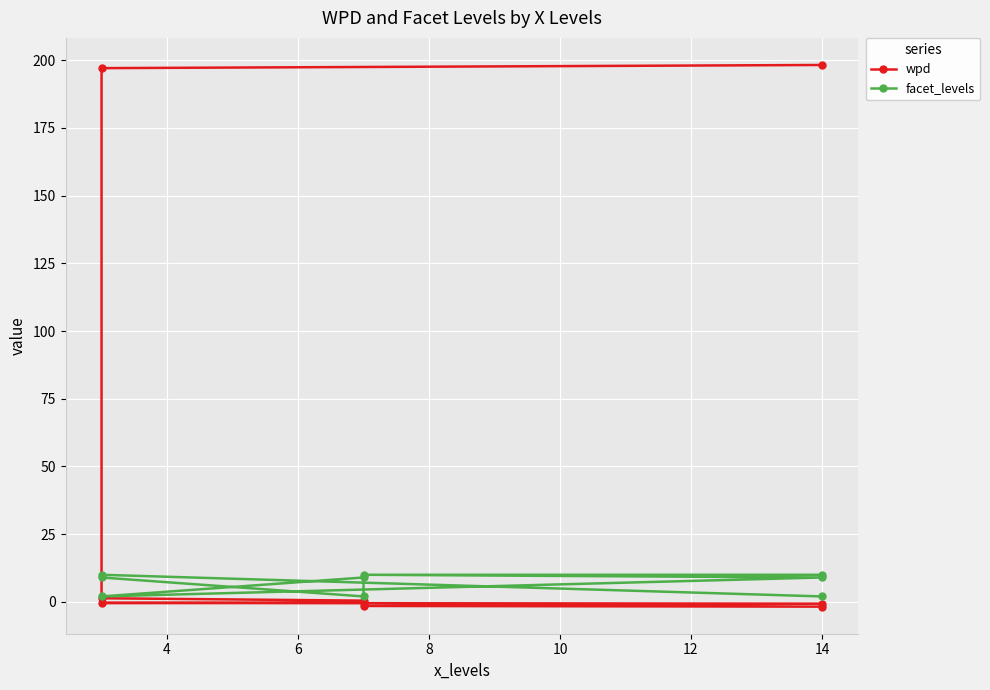

Which series ends up on top after the final intersection of facet_levels and wpd?

facet_levels